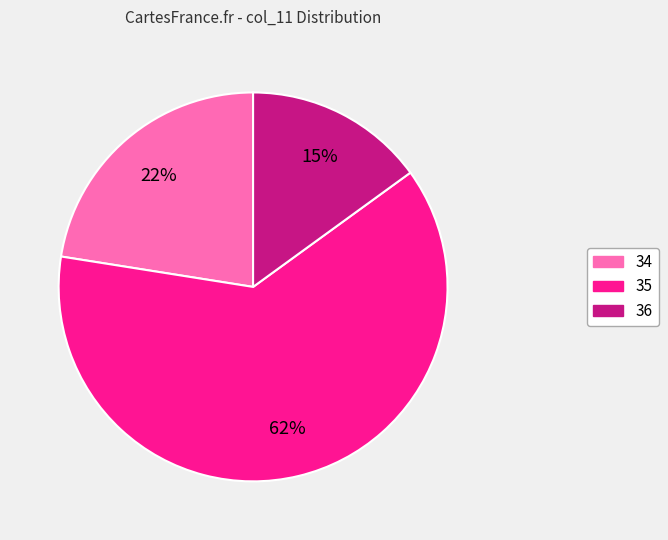

How many slices are in this pie chart?

3